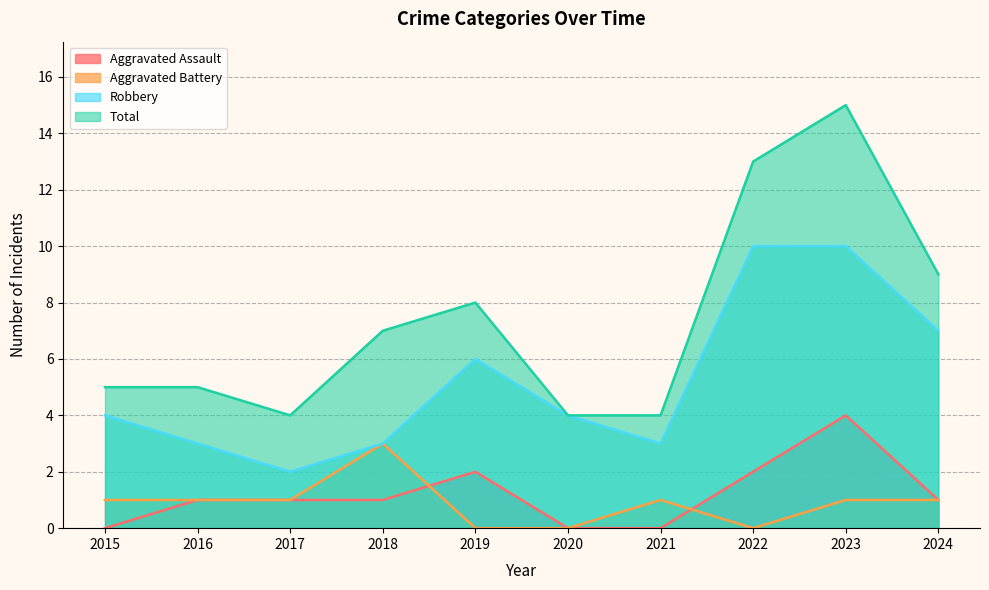

The Robbery series shows 3 at 2018. True or false?

True